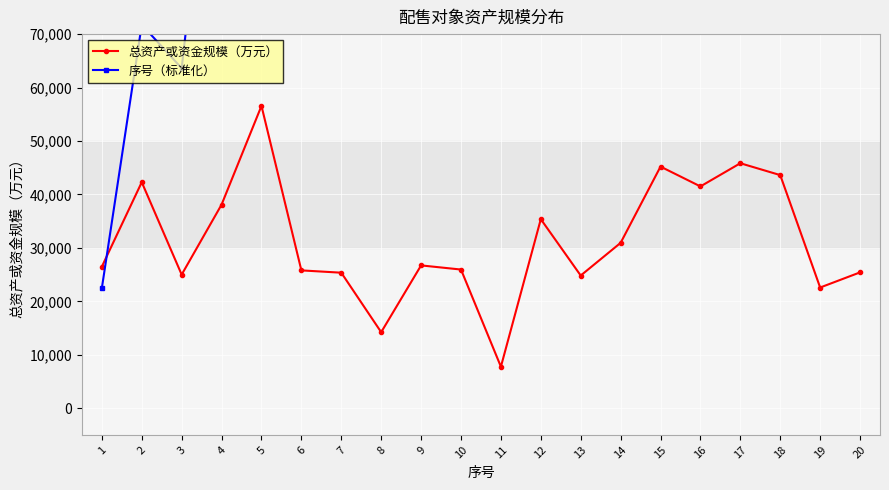

Which has a higher value, 16 or 7?

16